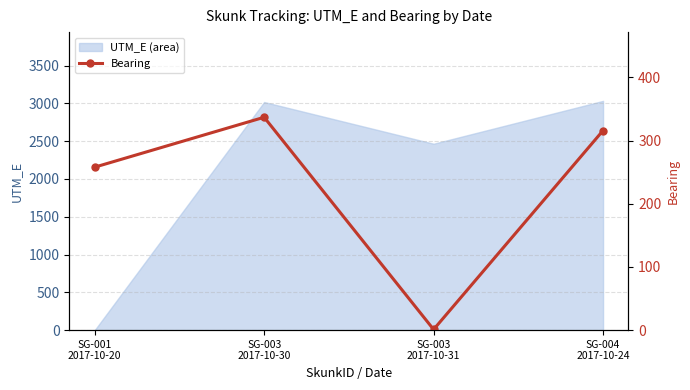

How many values exceed 316?

1